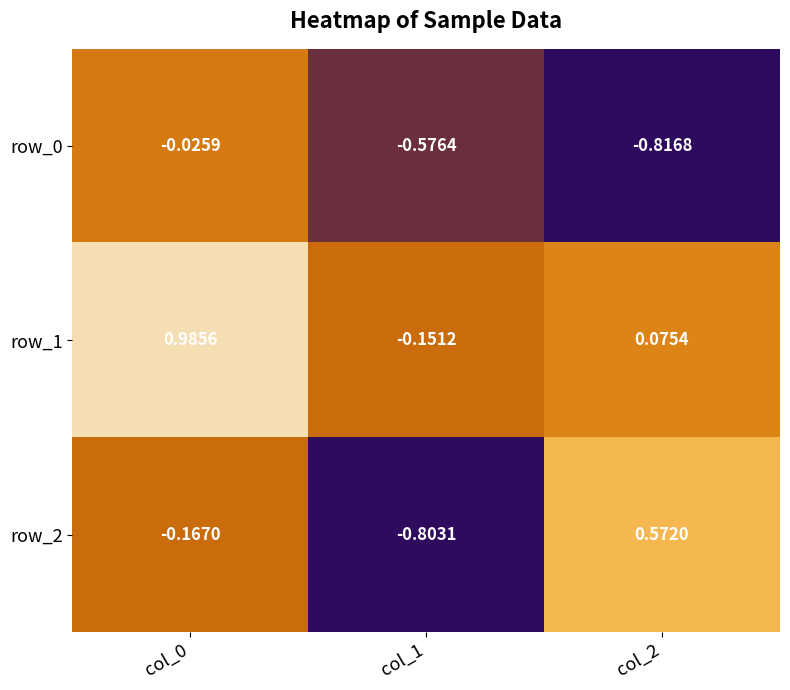

At which label is row_0 closest to 0?

col_0